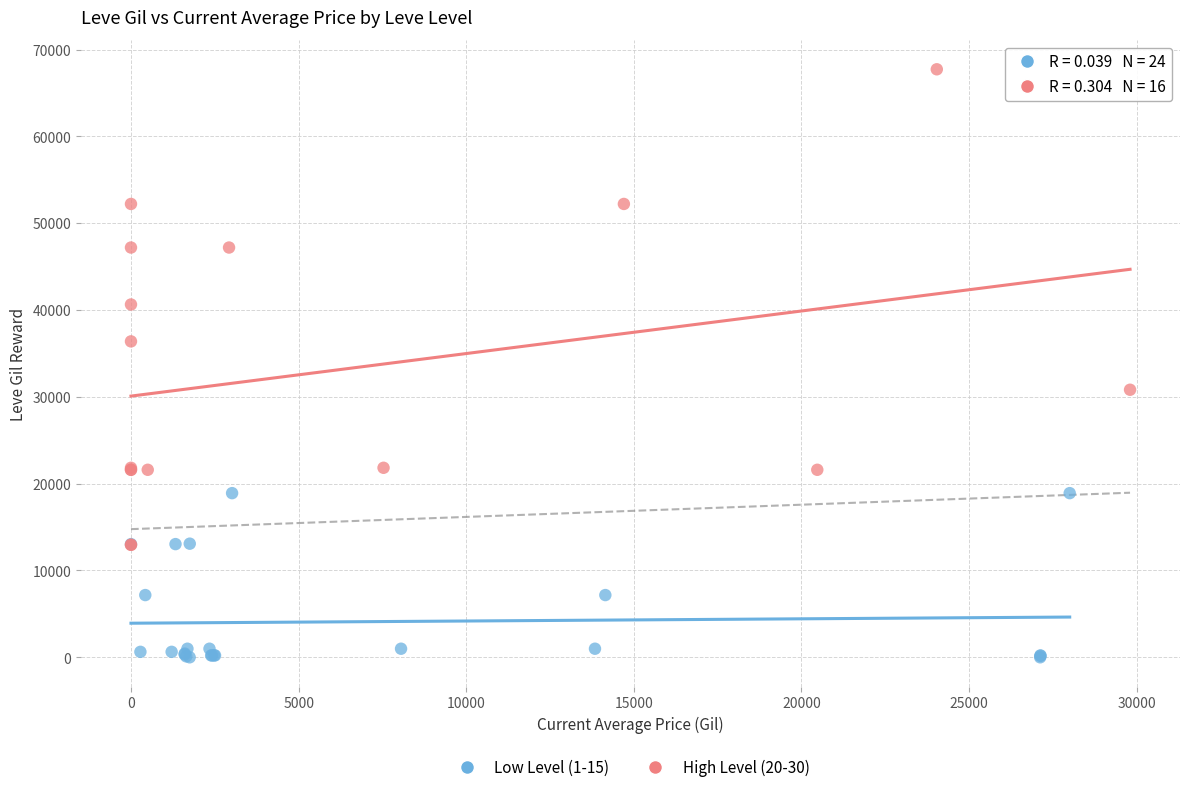

Which series reaches the minimum Y coordinate?

Low Level (1-15)